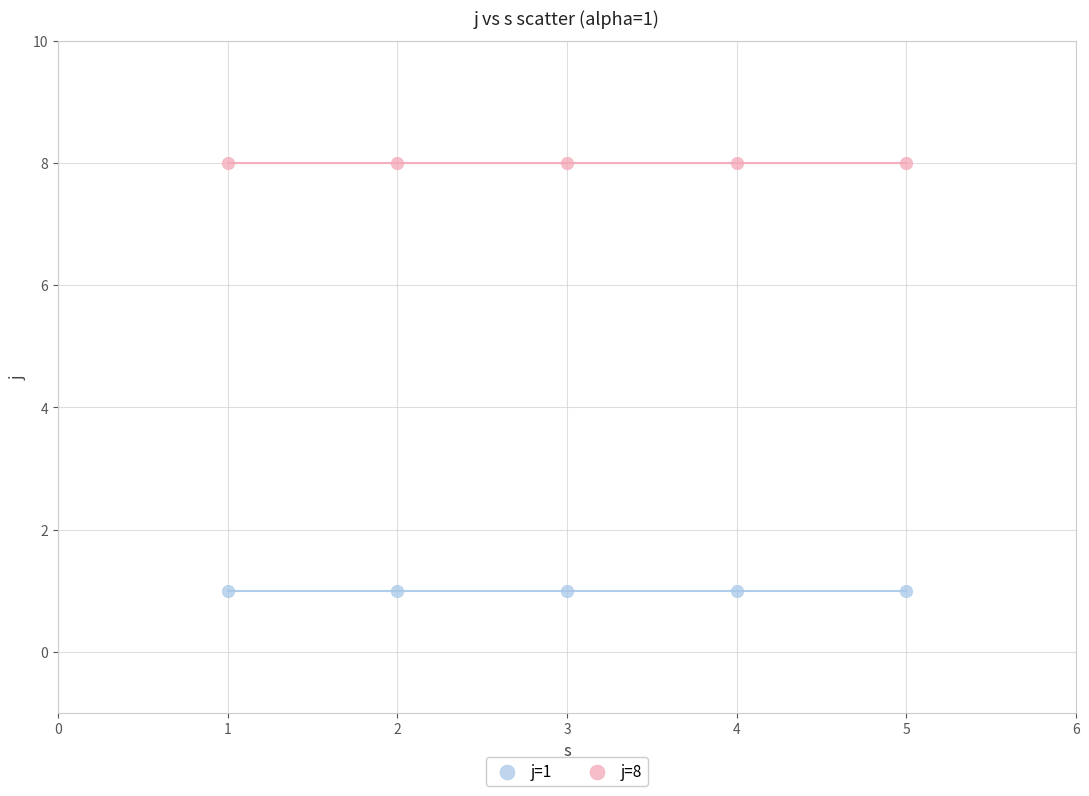

Across all data points, what is the average X value?

3